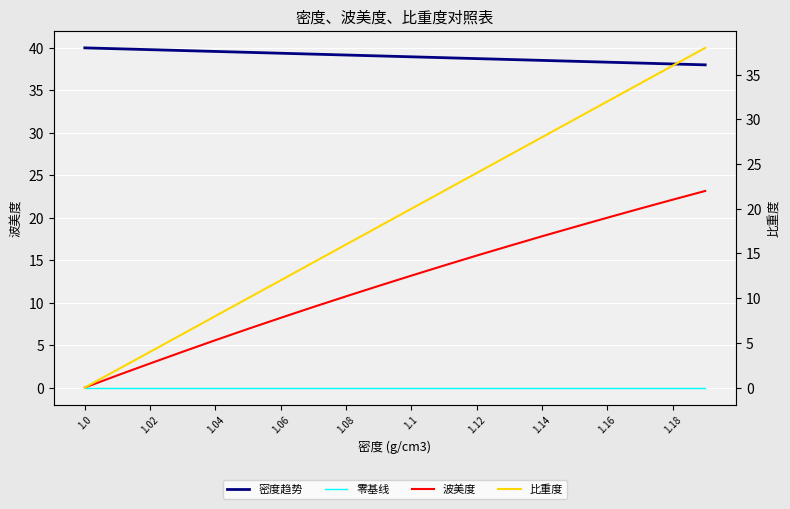

True or false: 零基线 has more than 1 points higher than both neighbors.

False